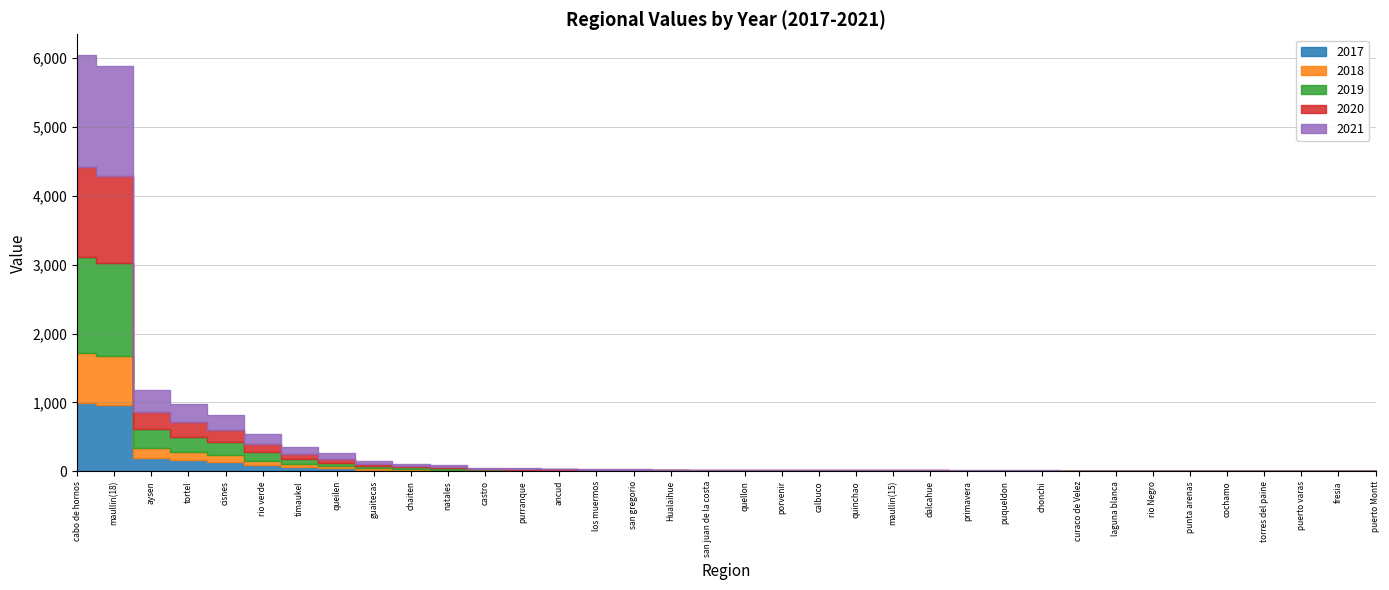

Reading left to right, extract all data points from this chart.

2017: ancud=6.6	aysen=193.0	cabo de hornos=985.4	calbuco=3.8	castro=16.2	chaiten=17.9	chonchi=2.3	cisnes=133.2	cochamo=0.9	curaco de Velez=1.8	dalcahue=3.1	fresia=0.4	guaitecas=25.0	Hualaihue=4.3	maullin(15)=3.5	laguna blanca=1.7	los muermos=5.9	maullin(18)=958.6	natales=14.4	porvenir=3.8	primavera=2.6	puerto Montt=0.0	puerto varas=0.8	punta arenas=1.1	puqueldon=2.6	purranque=6.8	queilen=43.8	quellon=3.8	quinchao=3.6	rio Negro=1.4	rio verde=89.5	san gregorio=5.4	san juan de la costa=3.3	timaukel=57.8	torres del paine=0.9	tortel=159.9
2018: ancud=4.9	aysen=144.0	cabo de hornos=735.2	calbuco=2.8	castro=6.1	chaiten=13.3	chonchi=1.5	cisnes=99.4	cochamo=0.7	curaco de Velez=1.2	dalcahue=2.1	fresia=0.3	guaitecas=18.6	Hualaihue=3.2	maullin(15)=2.6	laguna blanca=1.3	los muermos=4.4	maullin(18)=715.1	natales=10.7	porvenir=2.8	primavera=2.0	puerto Montt=0.0	puerto varas=0.6	punta arenas=0.8	puqueldon=1.9	purranque=5.0	queilen=29.8	quellon=2.3	quinchao=2.7	rio Negro=1.0	rio verde=66.8	san gregorio=4.0	san juan de la costa=2.2	timaukel=43.1	torres del paine=0.7	tortel=119.3
2019: ancud=9.3	aysen=271.3	cabo de hornos=1385.6	calbuco=5.3	castro=7.6	chaiten=25.1	chonchi=2.8	cisnes=187.3	cochamo=1.3	curaco de Velez=2.3	dalcahue=3.9	fresia=0.6	guaitecas=35.1	Hualaihue=6.1	maullin(15)=4.9	laguna blanca=2.4	los muermos=8.3	maullin(18)=1347.8	natales=20.2	porvenir=5.3	primavera=3.7	puerto Montt=0.0	puerto varas=1.1	punta arenas=1.5	puqueldon=3.6	purranque=9.5	queilen=54.4	quellon=4.0	quinchao=5.0	rio Negro=2.0	rio verde=125.9	san gregorio=7.6	san juan de la costa=4.1	timaukel=81.2	torres del paine=1.3	tortel=224.8
2020: ancud=8.8	aysen=255.7	cabo de hornos=1306.0	calbuco=5.0	castro=8.1	chaiten=23.7	chonchi=2.6	cisnes=176.5	cochamo=1.2	curaco de Velez=2.3	dalcahue=3.9	fresia=0.6	guaitecas=33.1	Hualaihue=5.7	maullin(15)=4.7	laguna blanca=2.2	los muermos=7.8	maullin(18)=1270.4	natales=19.0	porvenir=5.0	primavera=3.5	puerto Montt=0.0	puerto varas=1.0	punta arenas=1.4	puqueldon=3.4	purranque=8.9	queilen=57.2	quellon=4.4	quinchao=4.7	rio Negro=1.9	rio verde=118.7	san gregorio=7.2	san juan de la costa=4.5	timaukel=76.6	torres del paine=1.2	tortel=211.9
2021: ancud=11.0	aysen=319.5	cabo de hornos=1631.9	calbuco=6.3	castro=11.8	chaiten=29.6	chonchi=3.3	cisnes=220.6	cochamo=1.5	curaco de Velez=3.1	dalcahue=5.1	fresia=0.7	guaitecas=41.4	Hualaihue=7.2	maullin(15)=5.8	laguna blanca=2.8	los muermos=9.7	maullin(18)=1587.4	natales=23.8	porvenir=6.3	primavera=4.3	puerto Montt=0.0	puerto varas=1.2	punta arenas=1.8	puqueldon=4.3	purranque=11.2	queilen=82.9	quellon=6.4	quinchao=5.9	rio Negro=2.3	rio verde=148.3	san gregorio=8.9	san juan de la costa=7.0	timaukel=95.7	torres del paine=1.5	tortel=264.7